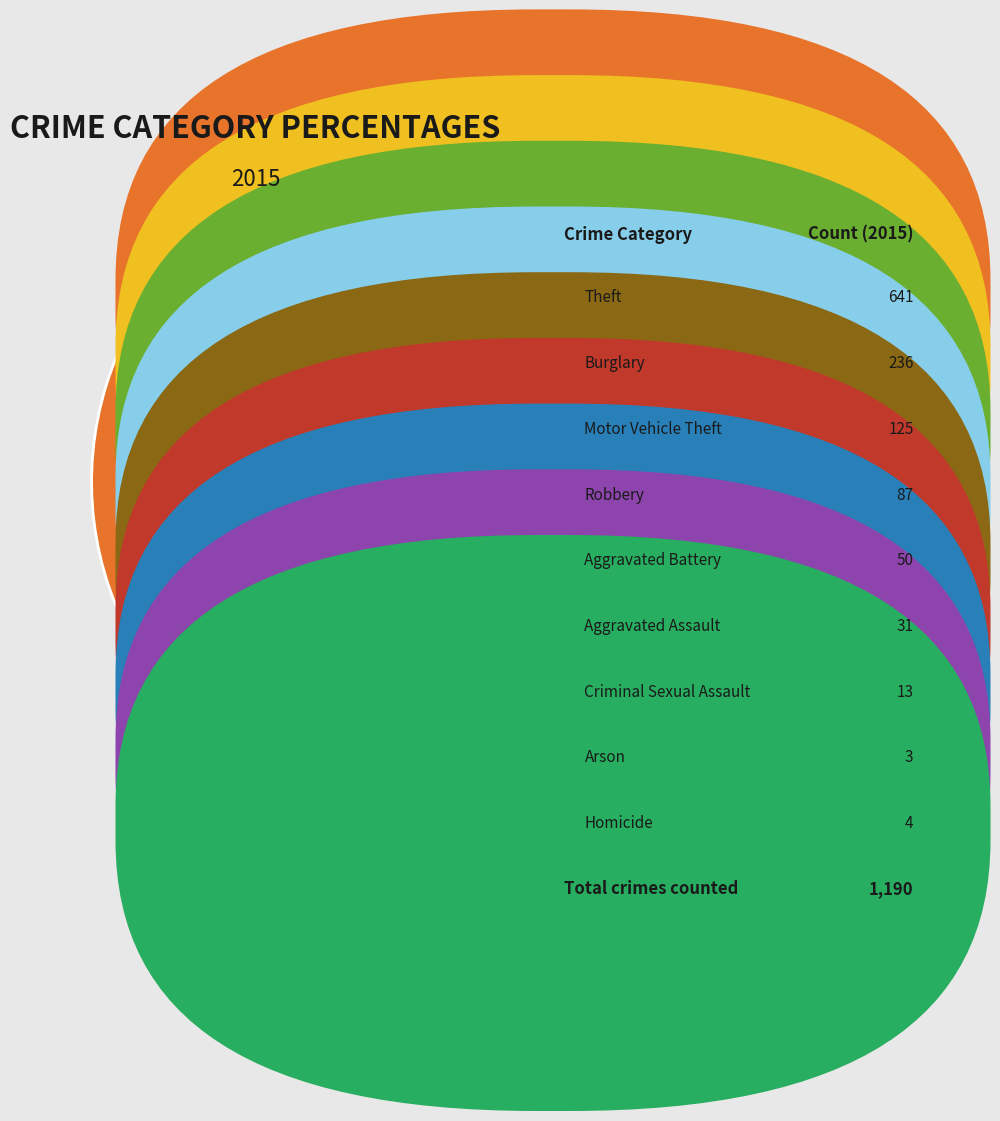

What percentage is the Burglary slice, to the nearest percent?

20%